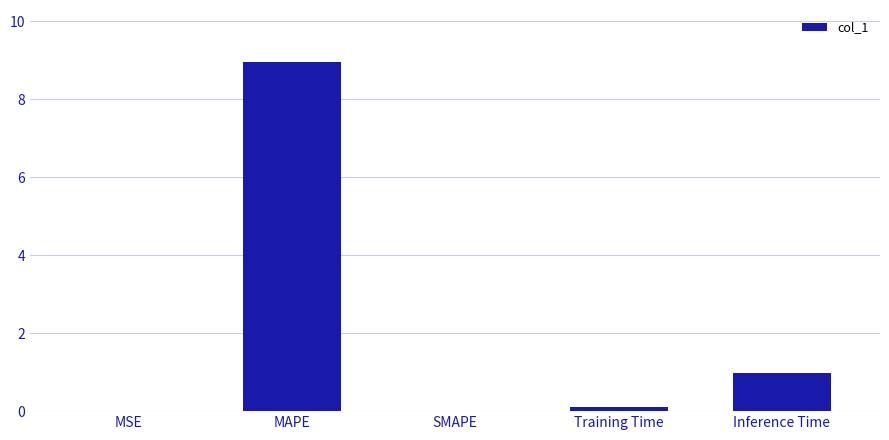

What is the maximum value shown in the chart?

8.9